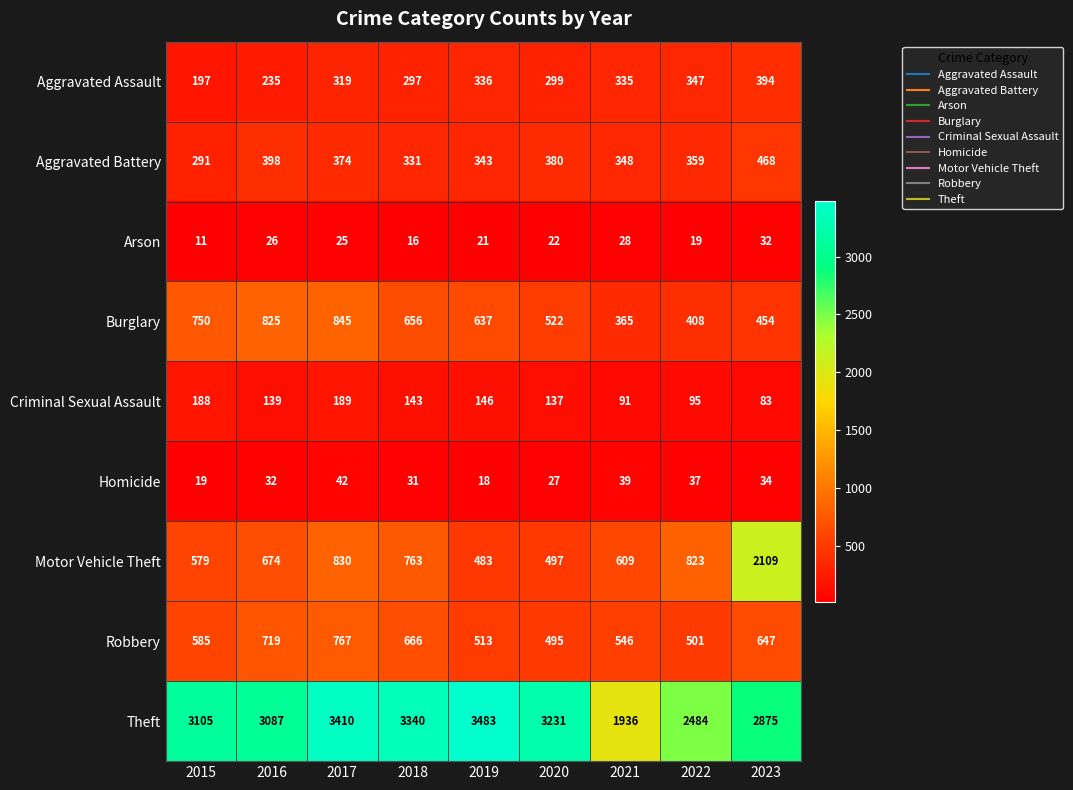

At which label does Theft reach its peak?

2019